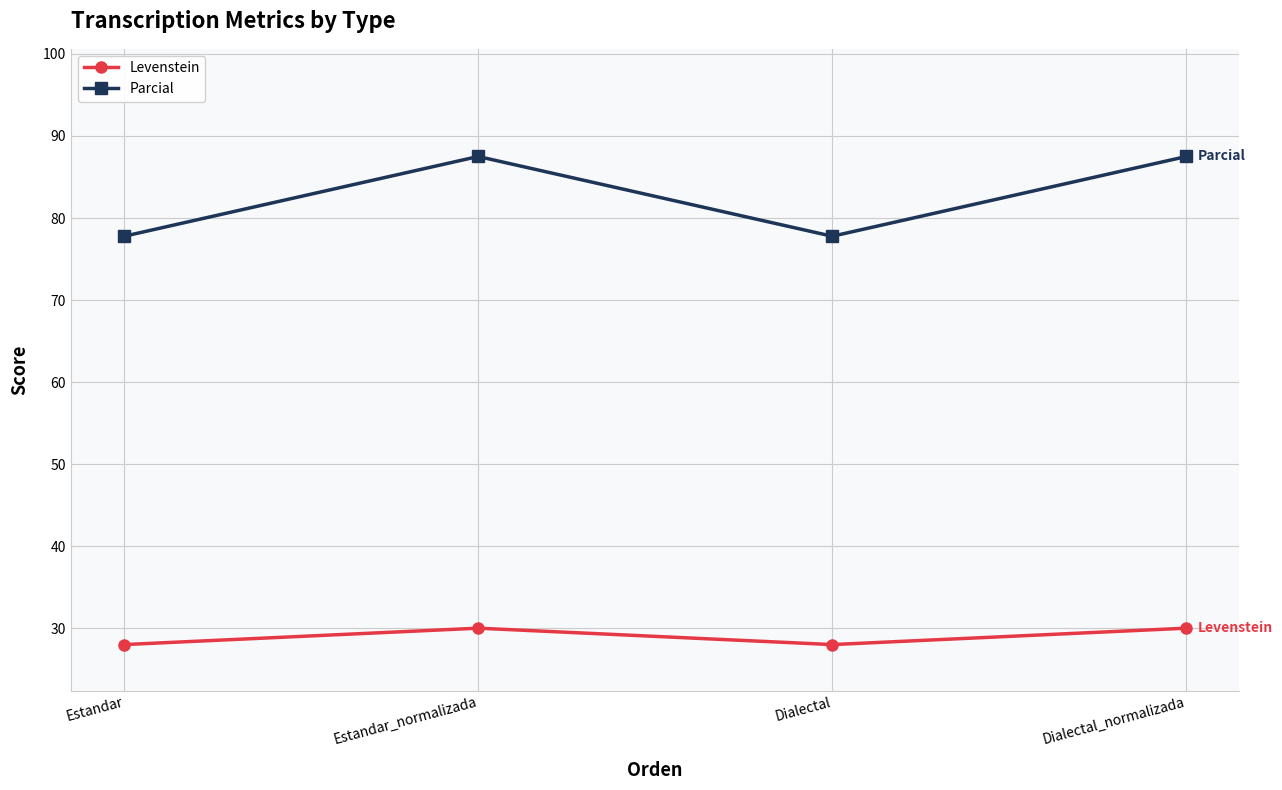

True or false: Parcial has more than 2 points higher than both neighbors.

False